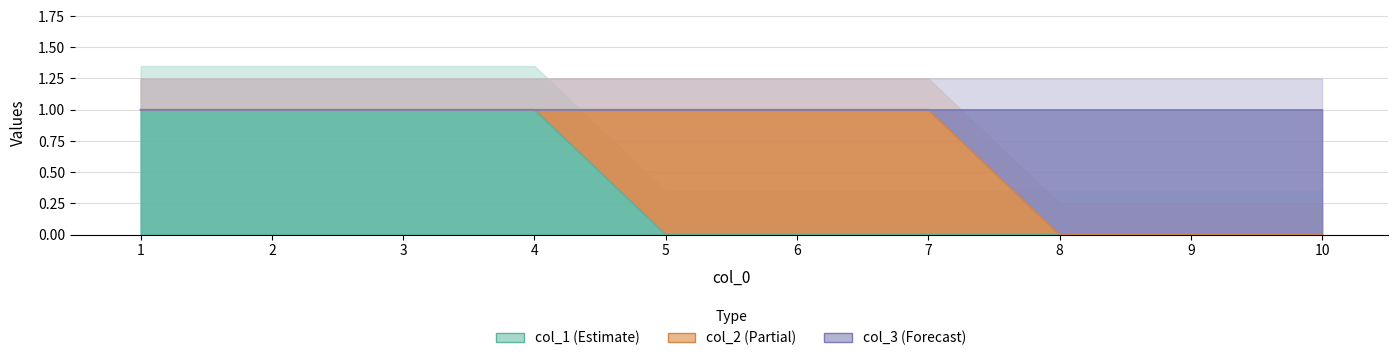

What is the approximate value of col_3 at 2?

1